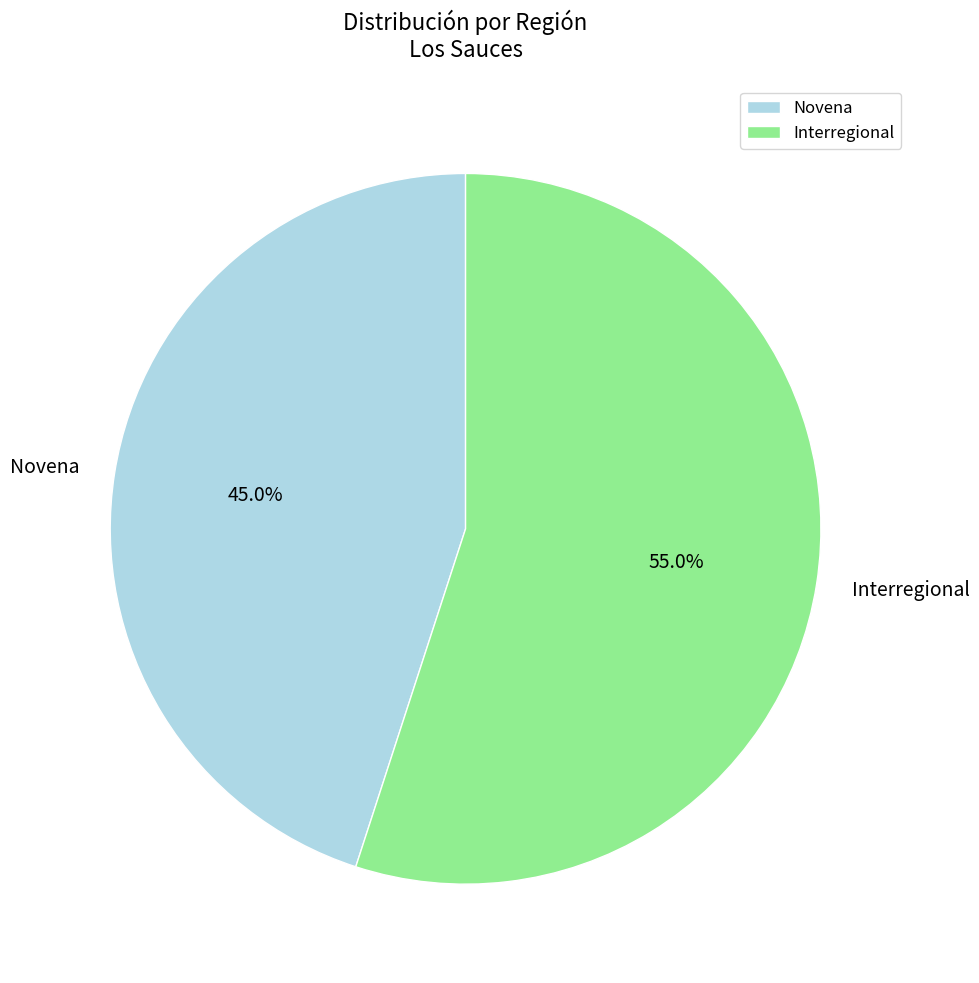

To the nearest percent, what portion does Interregional represent?

55%